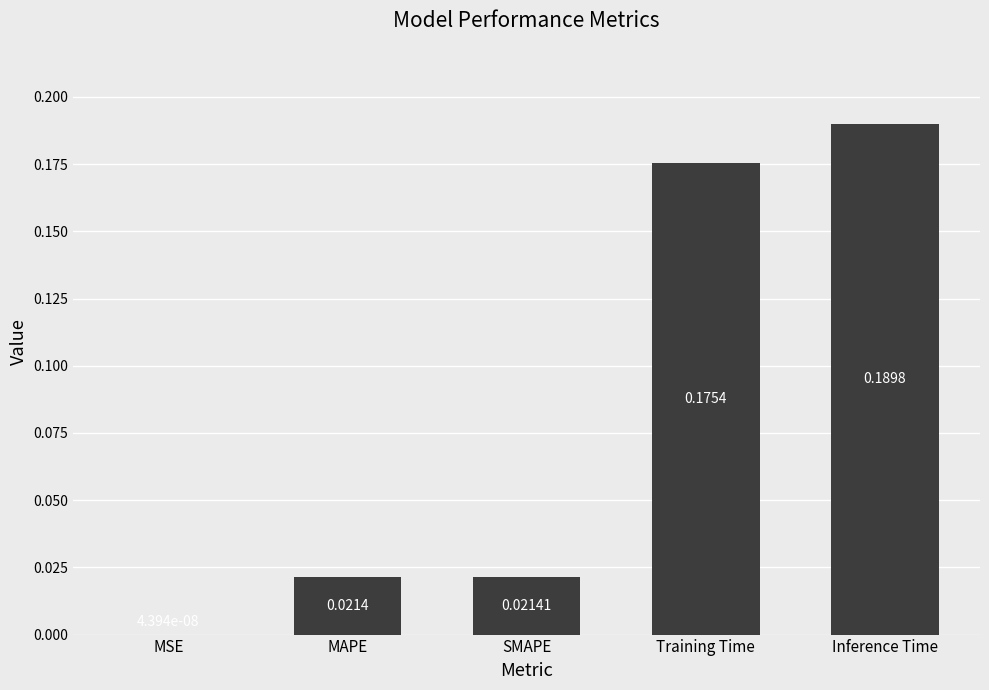

Does the chart contain stacked bars?

No